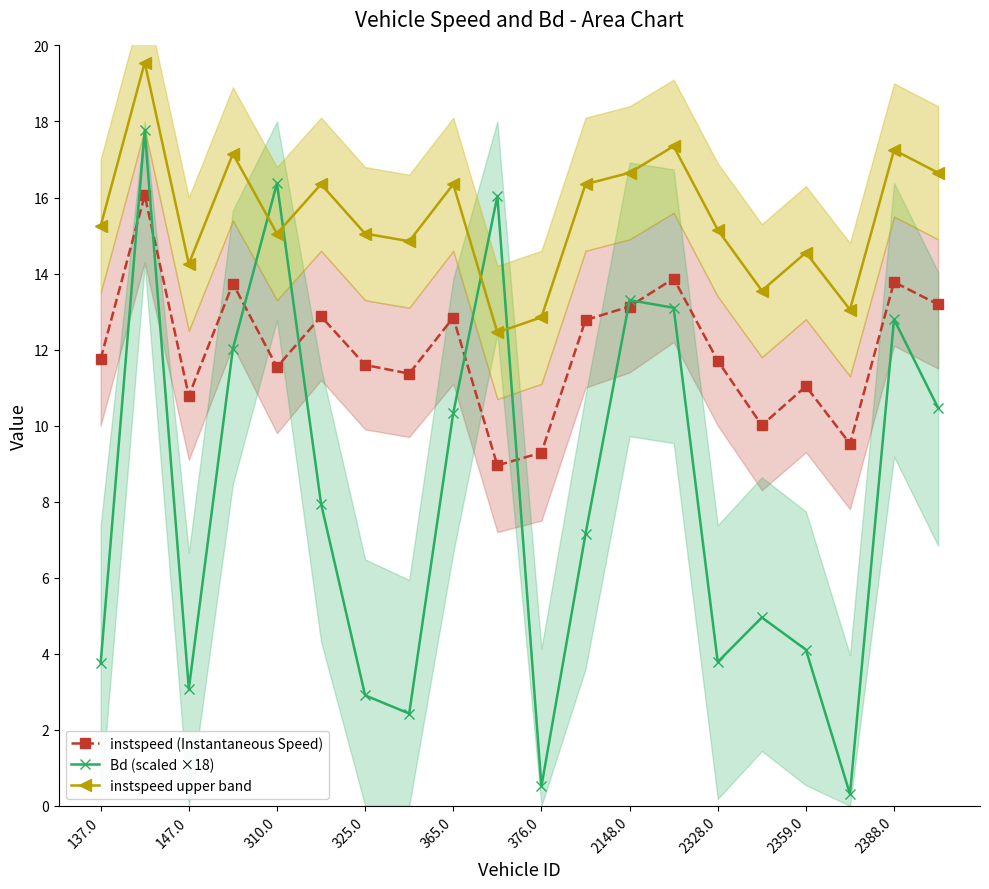

What is the highest value of the Bd (scaled ×18) series?

17.8